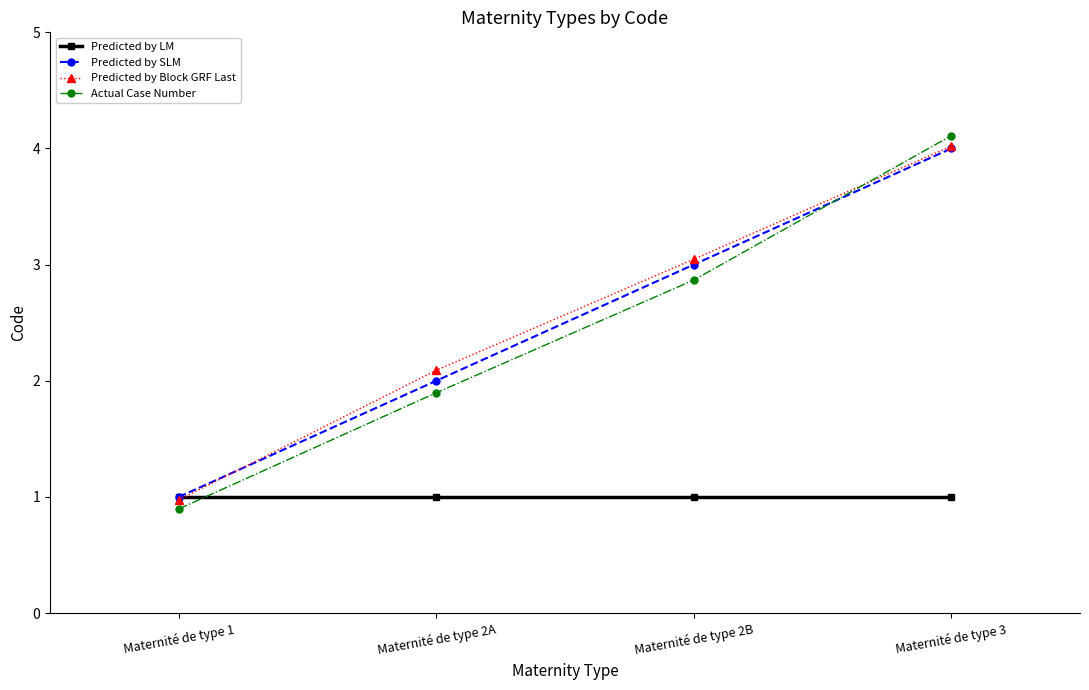

True or false: Actual Case Number has more than 0 points higher than both neighbors.

False